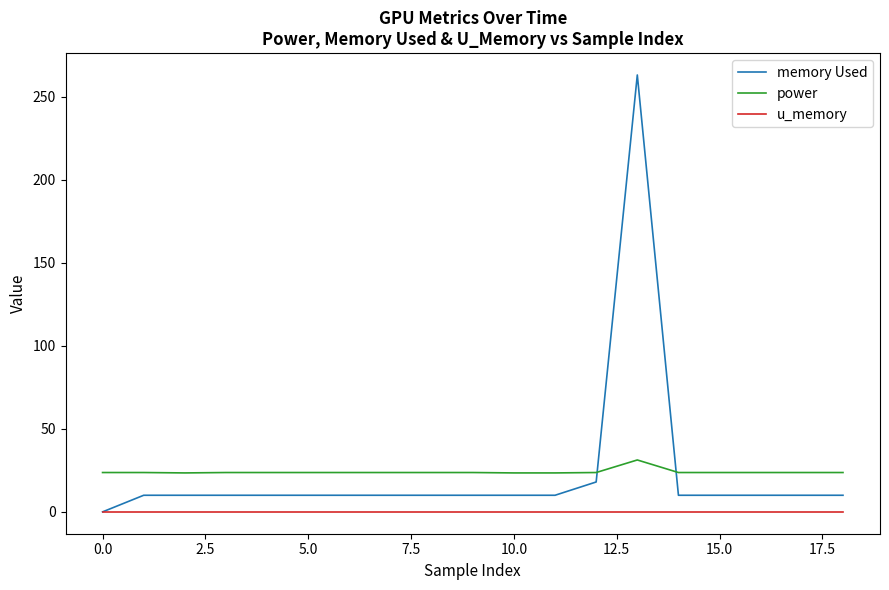

True or false: u_memory and power intersect in this chart.

False